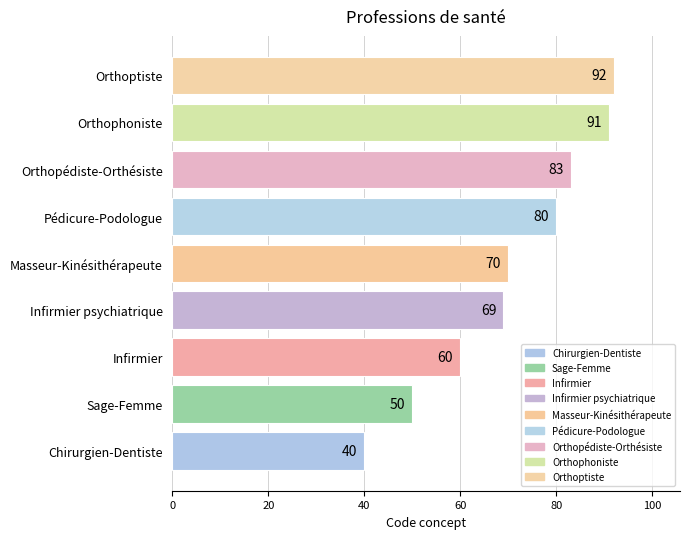

What is the average value?

71